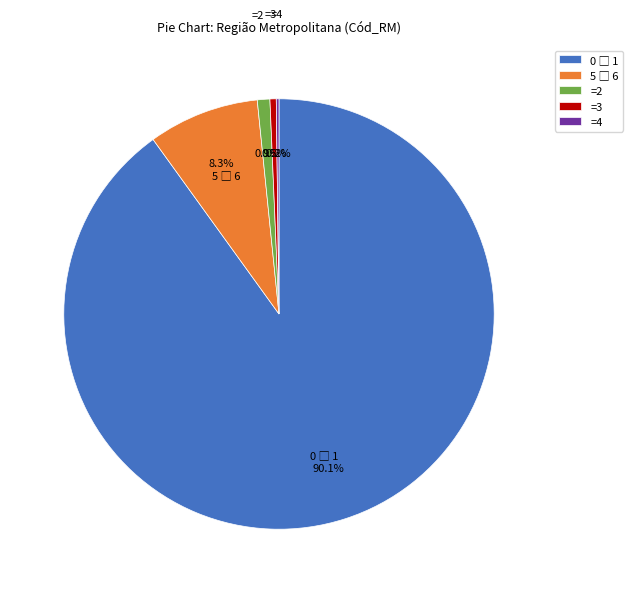

Does =3 account for over 50% of the chart?

No